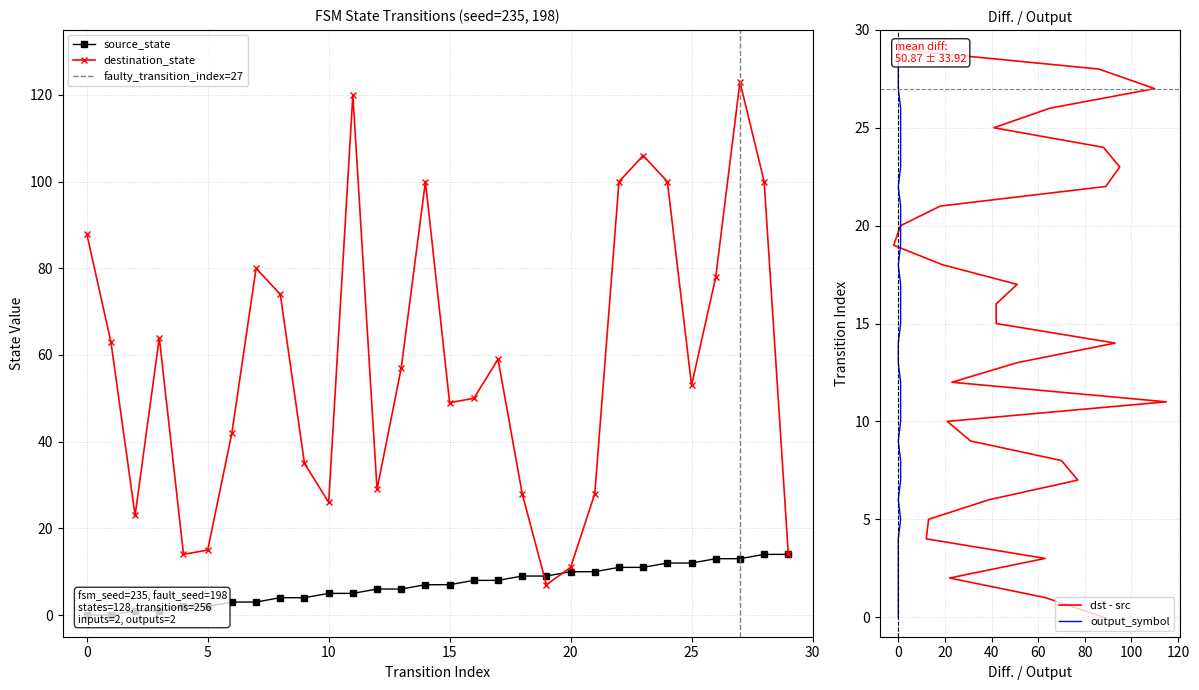

What is the sum of the source_state values at 2 and 13?

7